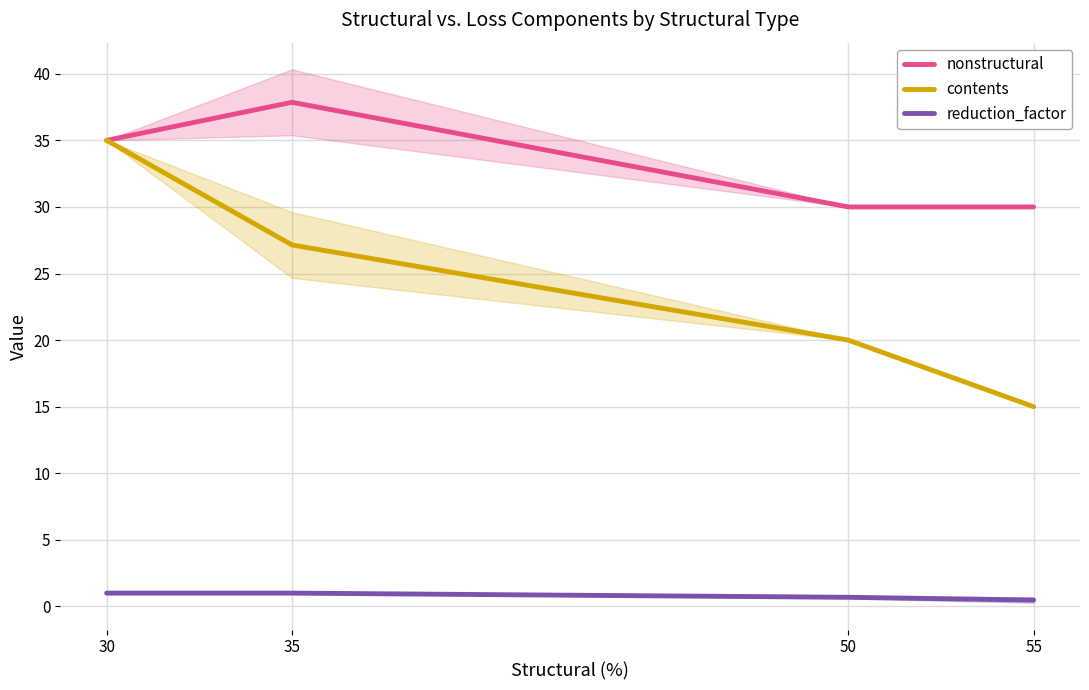

Rank the series by their maximum value, from highest to lowest.

nonstructural, contents, reduction_factor